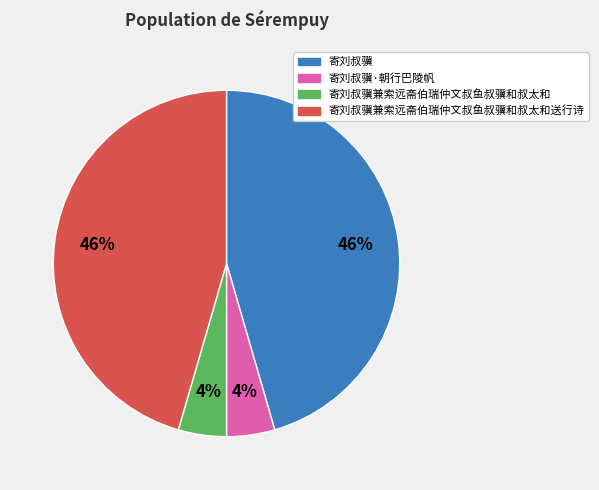

To the nearest percent, what is the average slice percentage?

25%